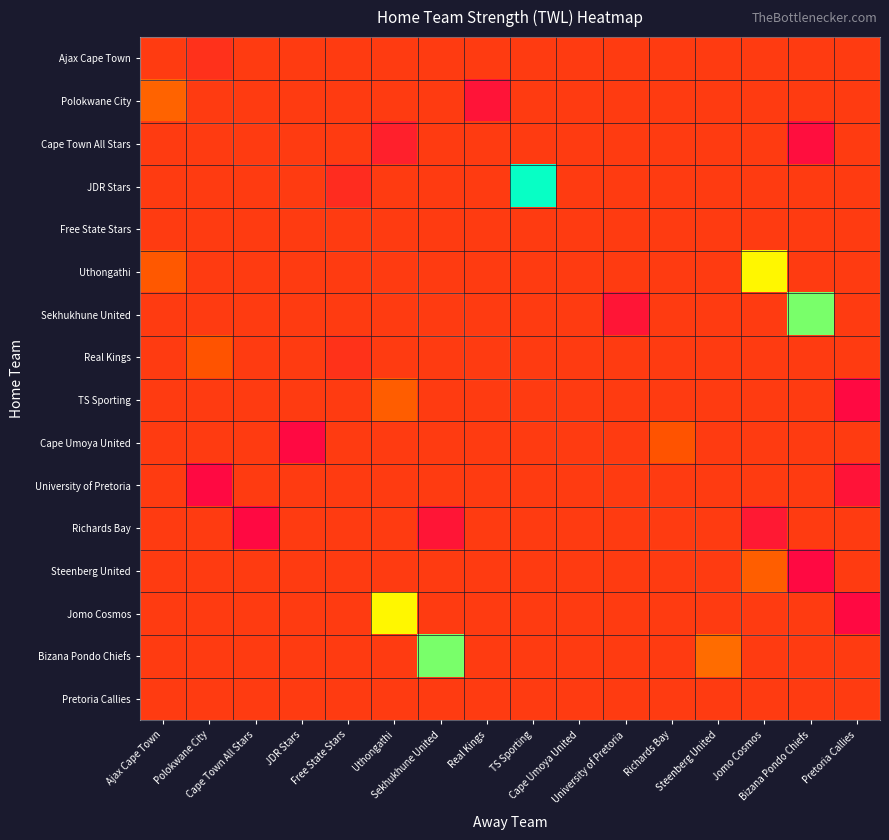

Rank the series at Uthongathi from lowest to highest value.

Cape Town All Stars, Ajax Cape Town, Polokwane City, JDR Stars, Free State Stars, Uthongathi, Sekhukhune United, Real Kings, Cape Umoya United, University of Pretoria, Richards Bay, Steenberg United, Bizana Pondo Chiefs, Pretoria Callies, TS Sporting, Jomo Cosmos